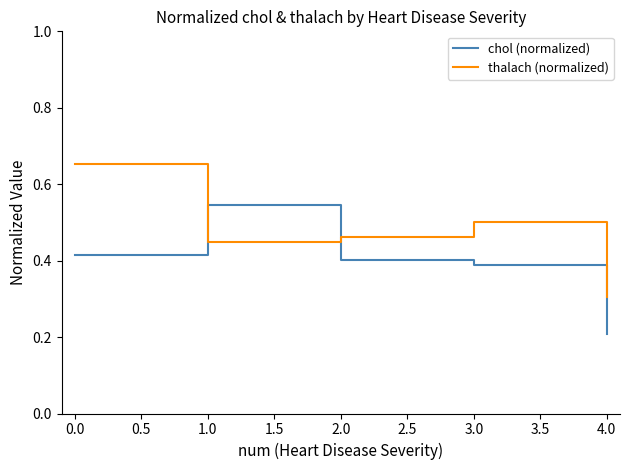

List the labels in order of chol (normalized) value, smallest first.

4.0, 3.0, 2.0, 0.0, 1.0